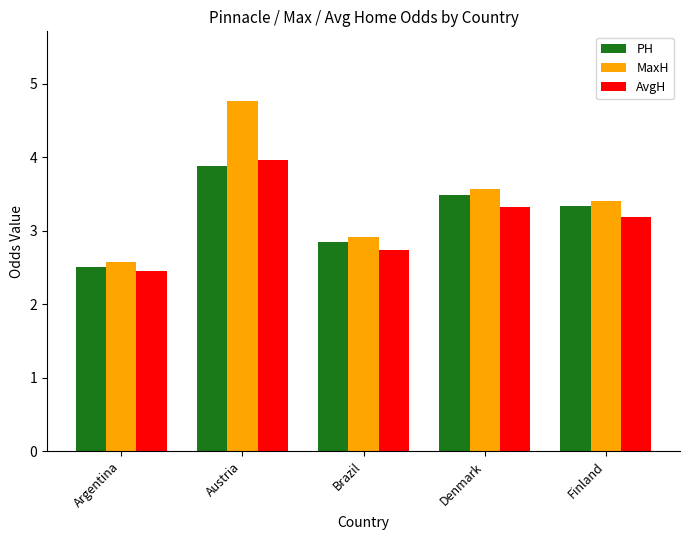

Between Brazil and Denmark, which series saw the biggest shift?

MaxH